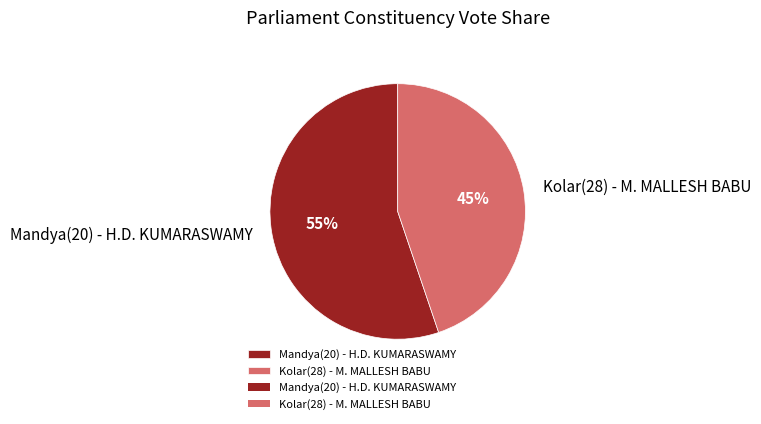

To the nearest percent, what is the average slice percentage?

50%